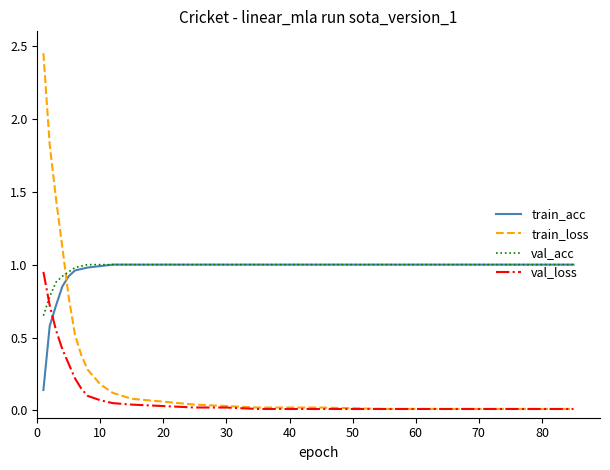

Which series has the largest range (max minus min)?

train_loss